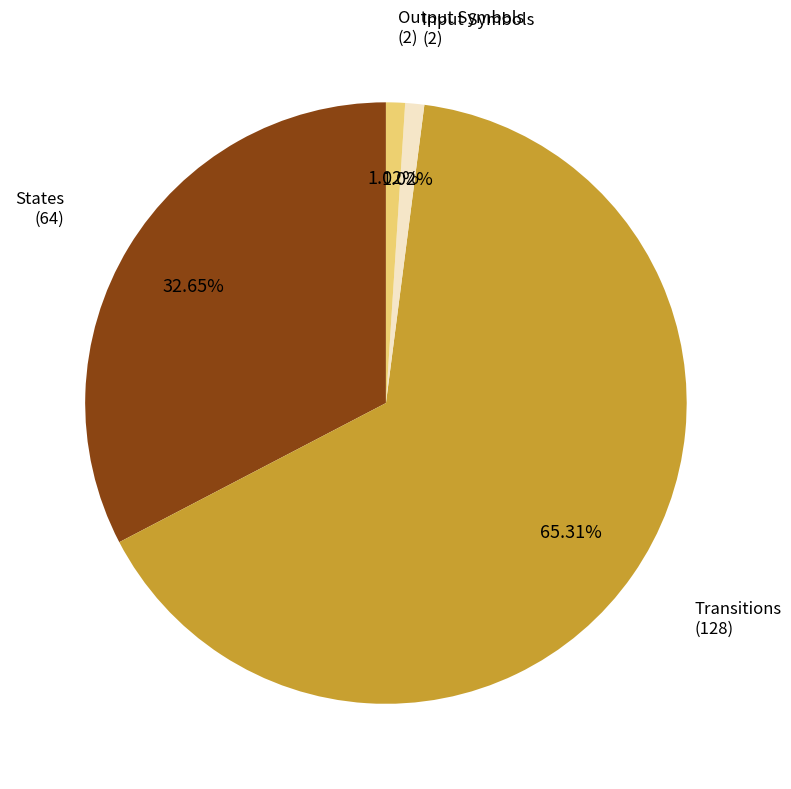

Is there any slice that represents more than half of the pie?

Yes